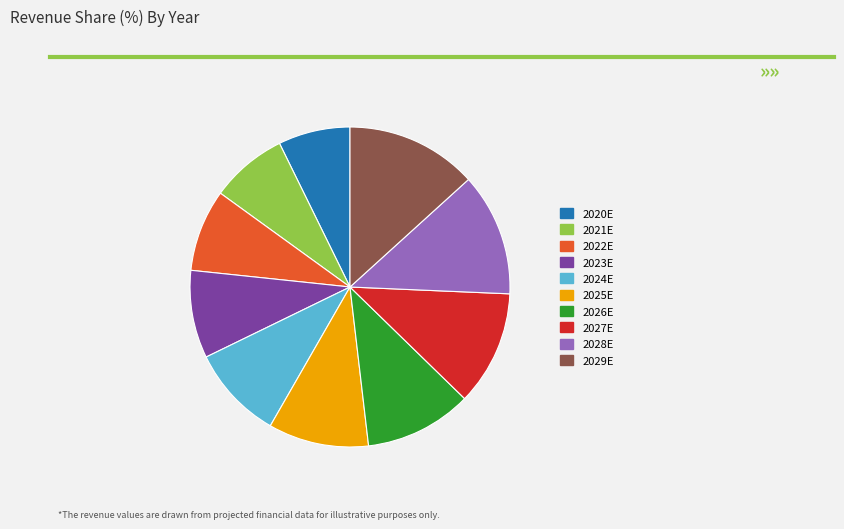

Count the number of slices in the pie.

10